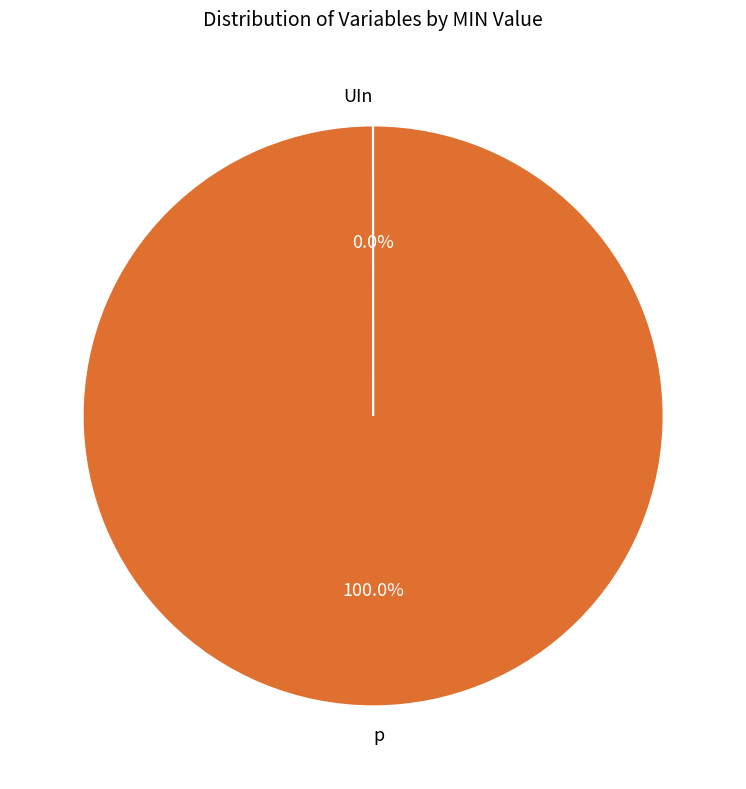

Which category has the biggest portion of the pie?

p